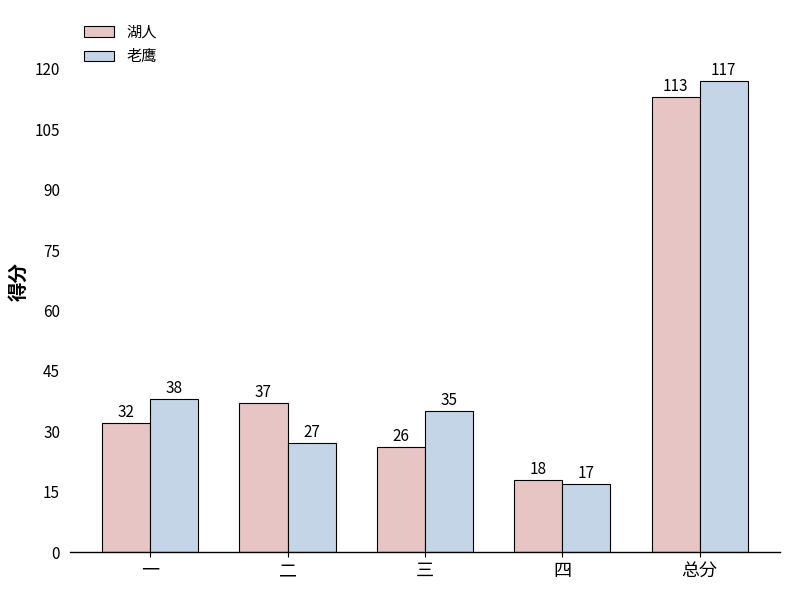

How many distinct data groups are displayed?

2